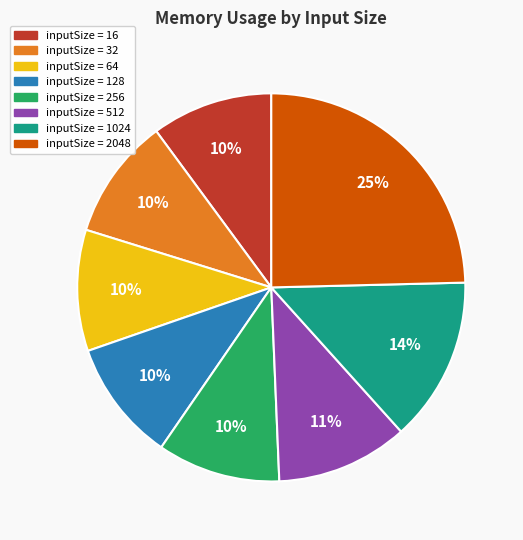

To the nearest percent, what is the difference between the largest and smallest slice percentages?

15%